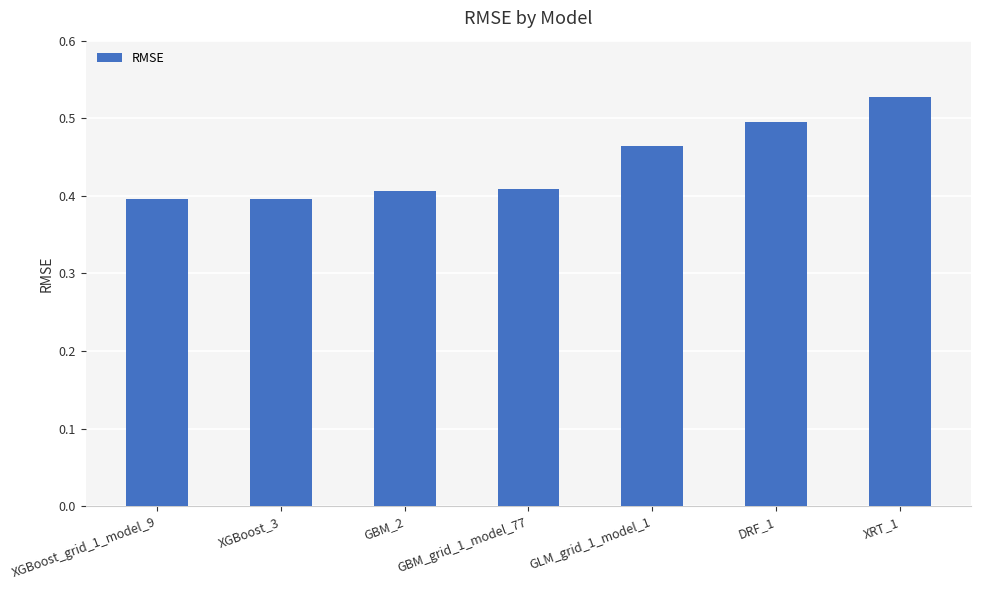

At which category does the chart reach its peak across all series?

XRT_1